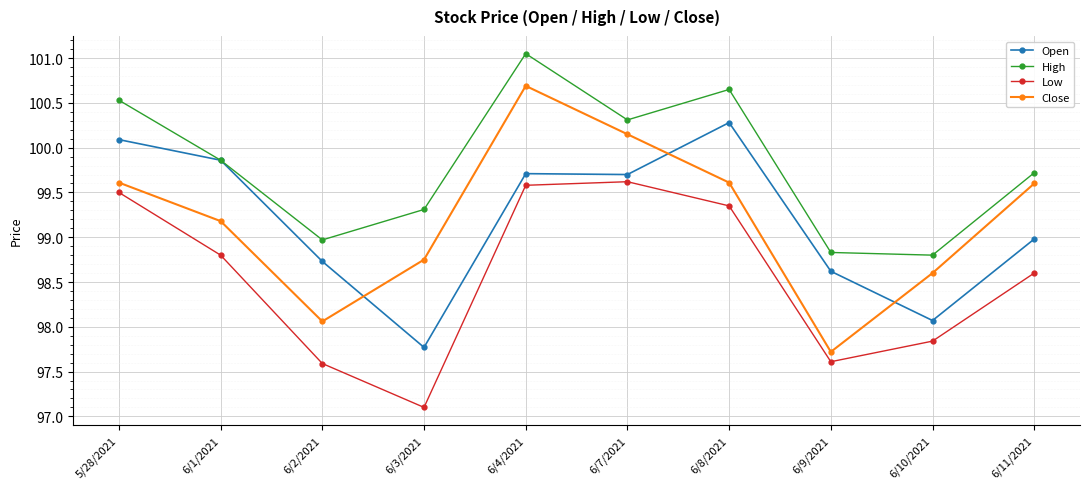

How many data points does each series have?

10